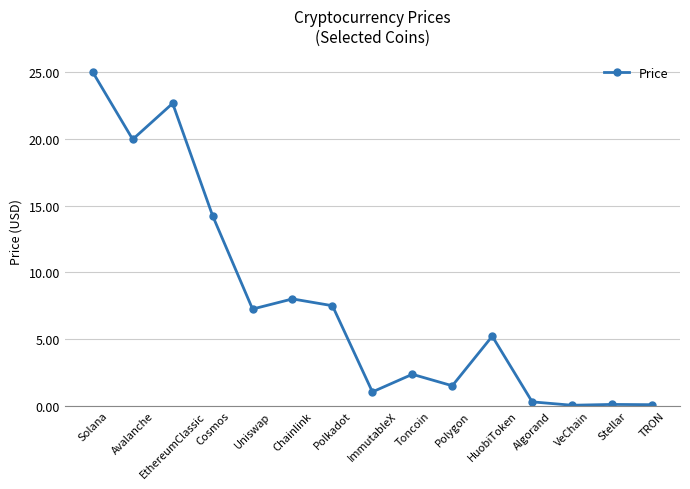

True or false: there are more than 1 points higher than both neighbors.

True